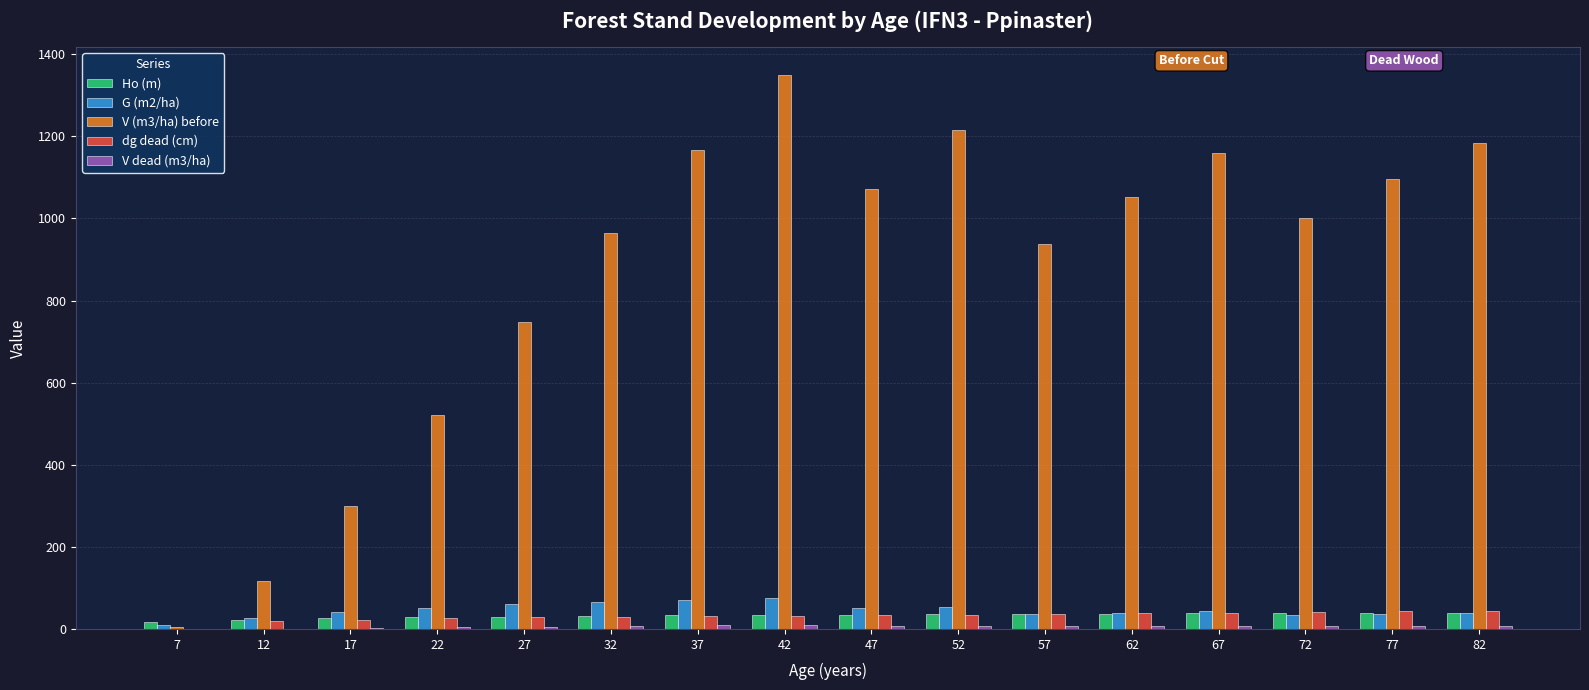

How many data points does each series have?

16